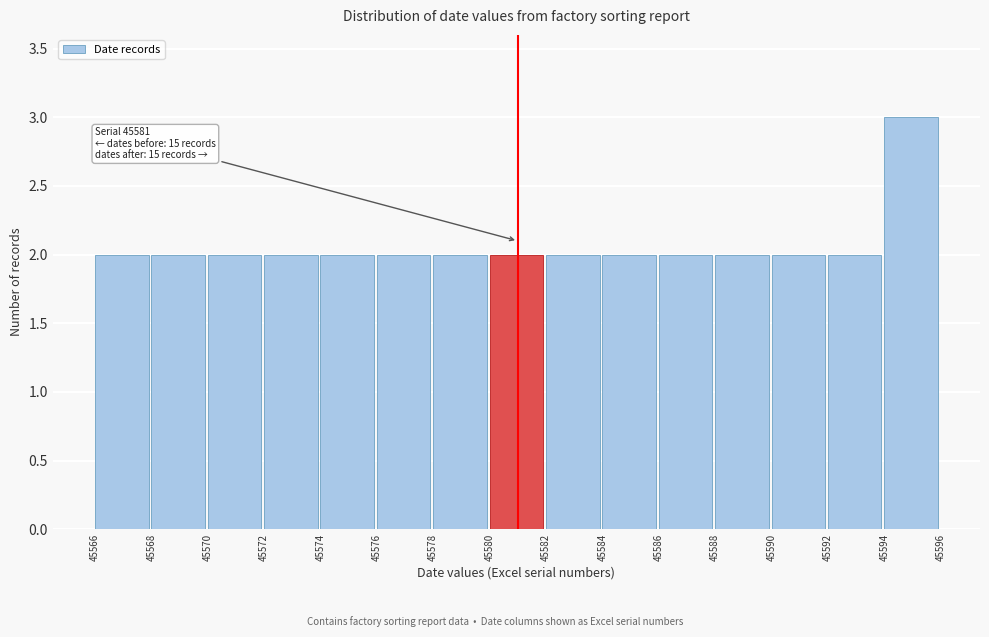

Over which range of the x-axis is the bar tallest?

45594 to 45596